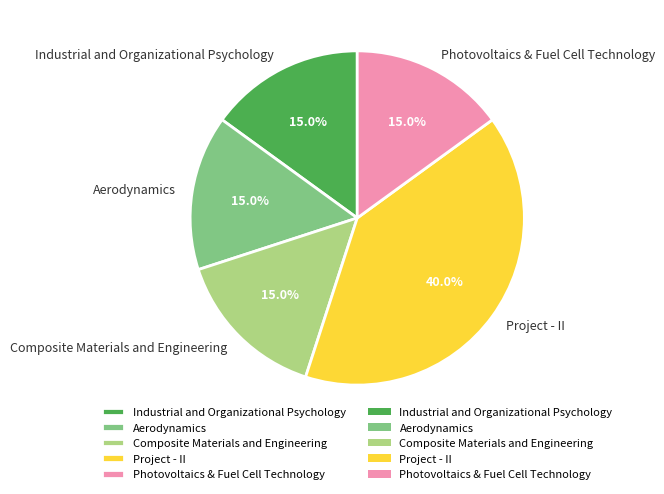

How many slices are in this pie chart?

5